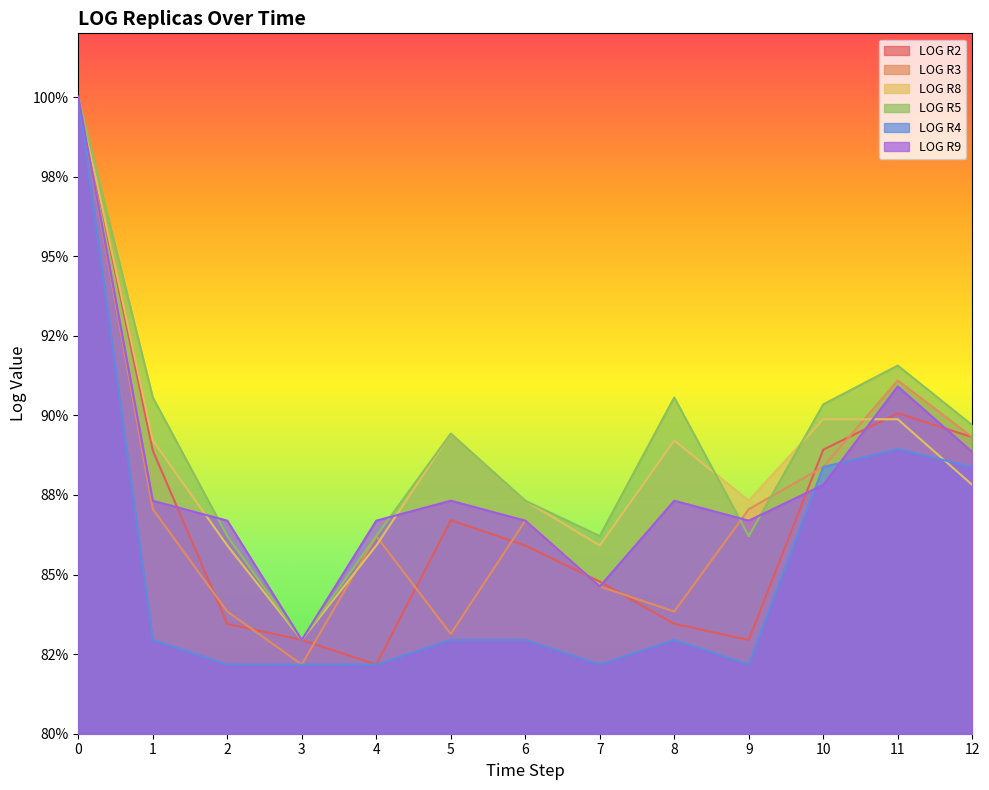

Does the chart have visible grid lines?

No